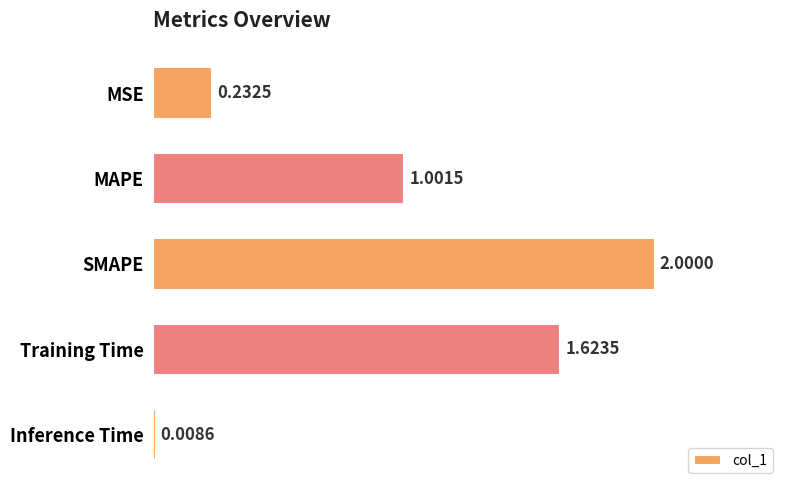

What is the change in value from Training Time to Inference Time?

-1.6